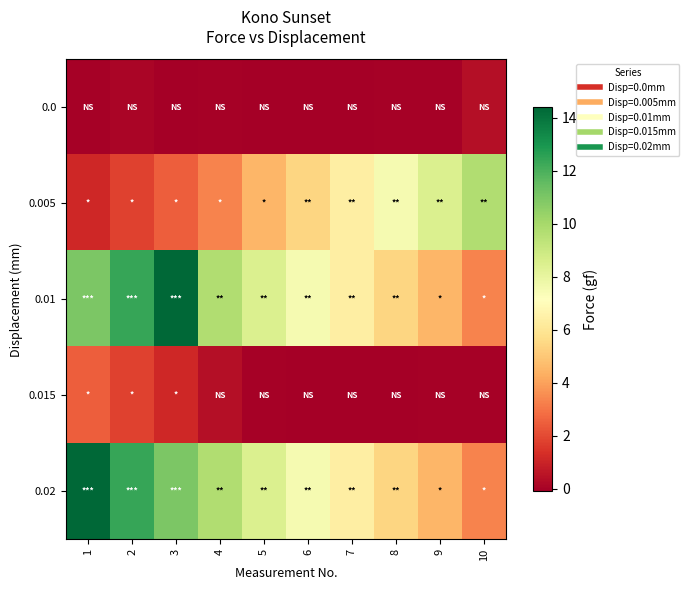

How many data points does each series have?

10